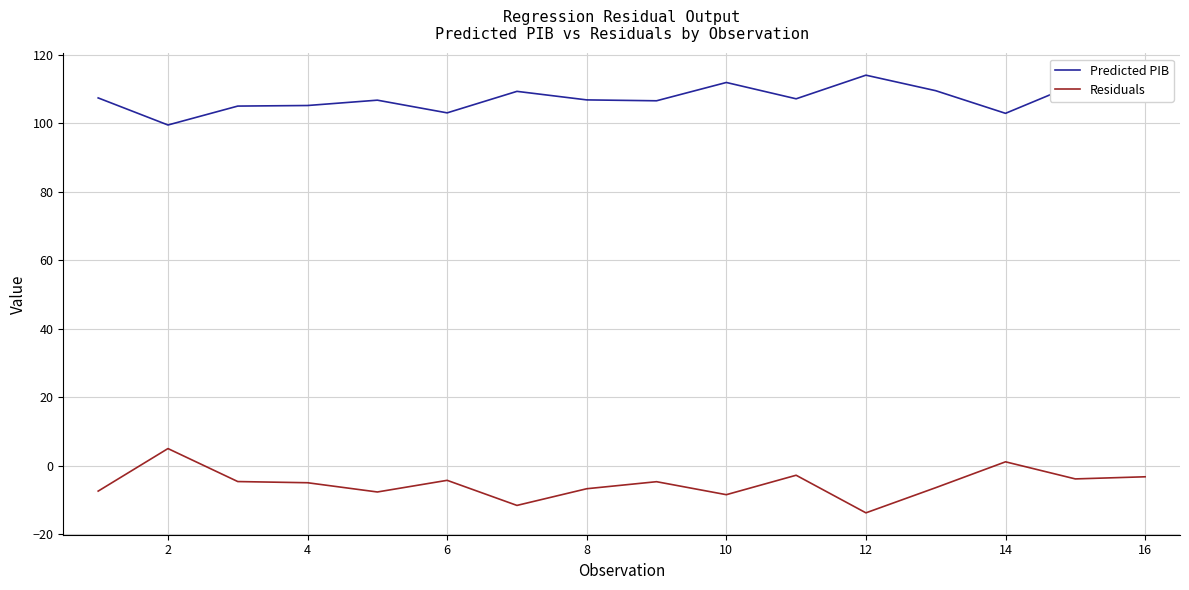

How many values in Residuals are below zero?

14